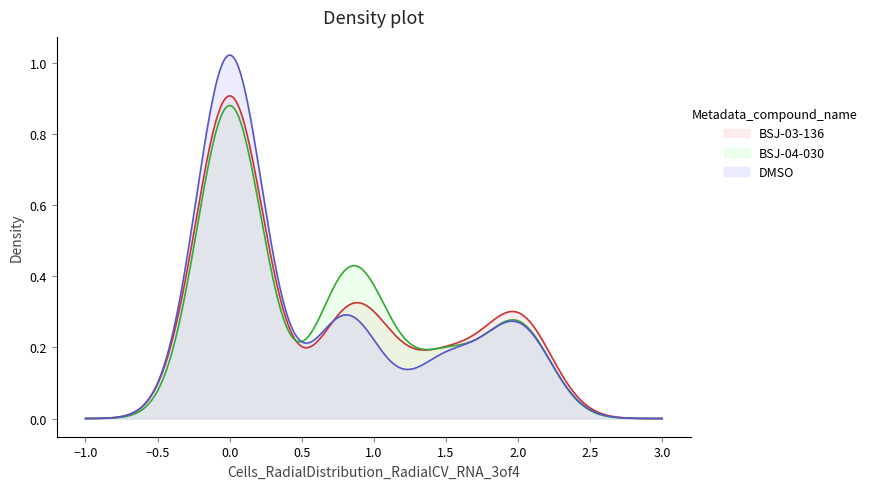

Which series has the largest range (max minus min)?

DMSO